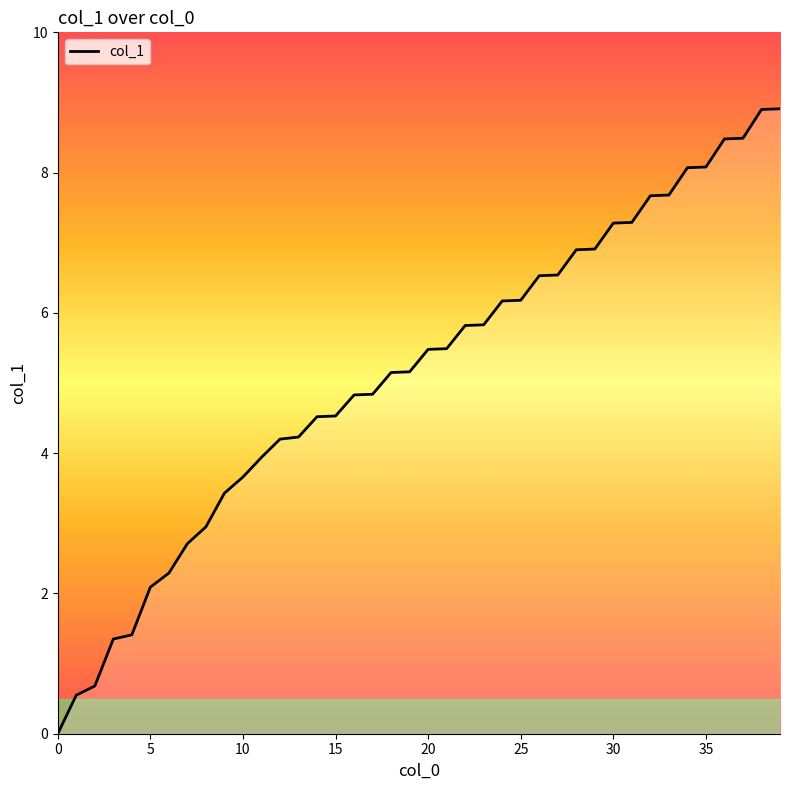

What is the maximum value shown in the chart?

8.9